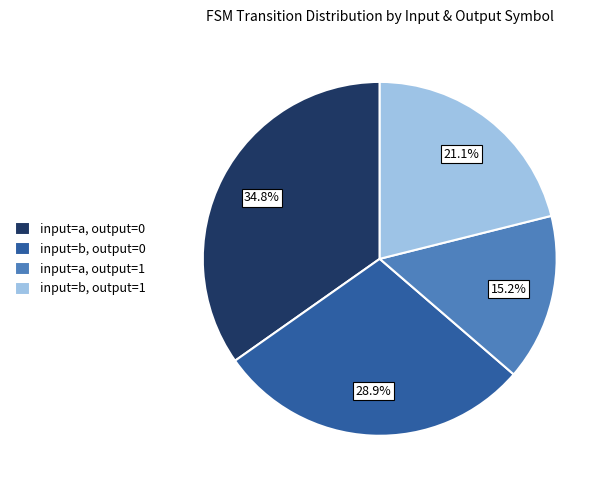

Rank the categories by value from lowest to highest.

input=a, output=1, input=b, output=1, input=b, output=0, input=a, output=0